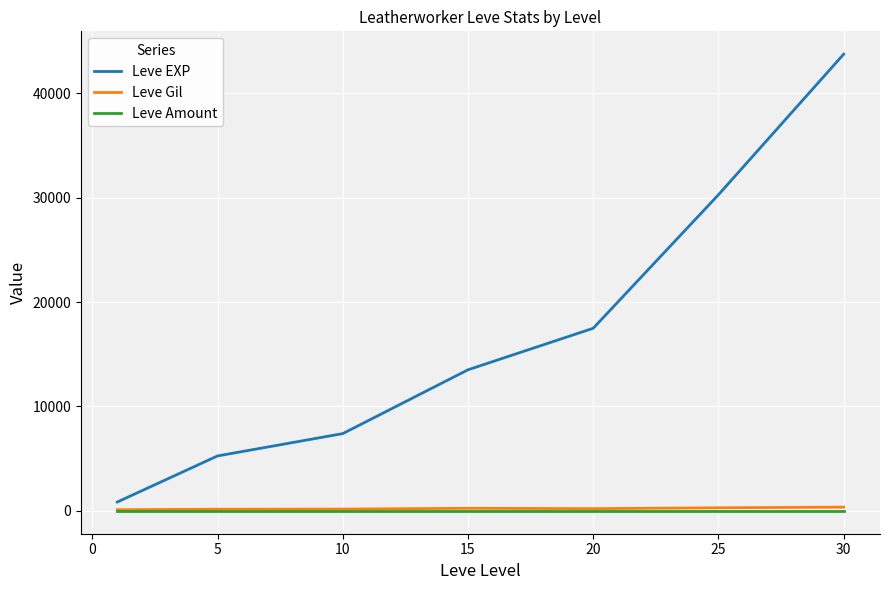

What is the greatest value displayed?

43730.0